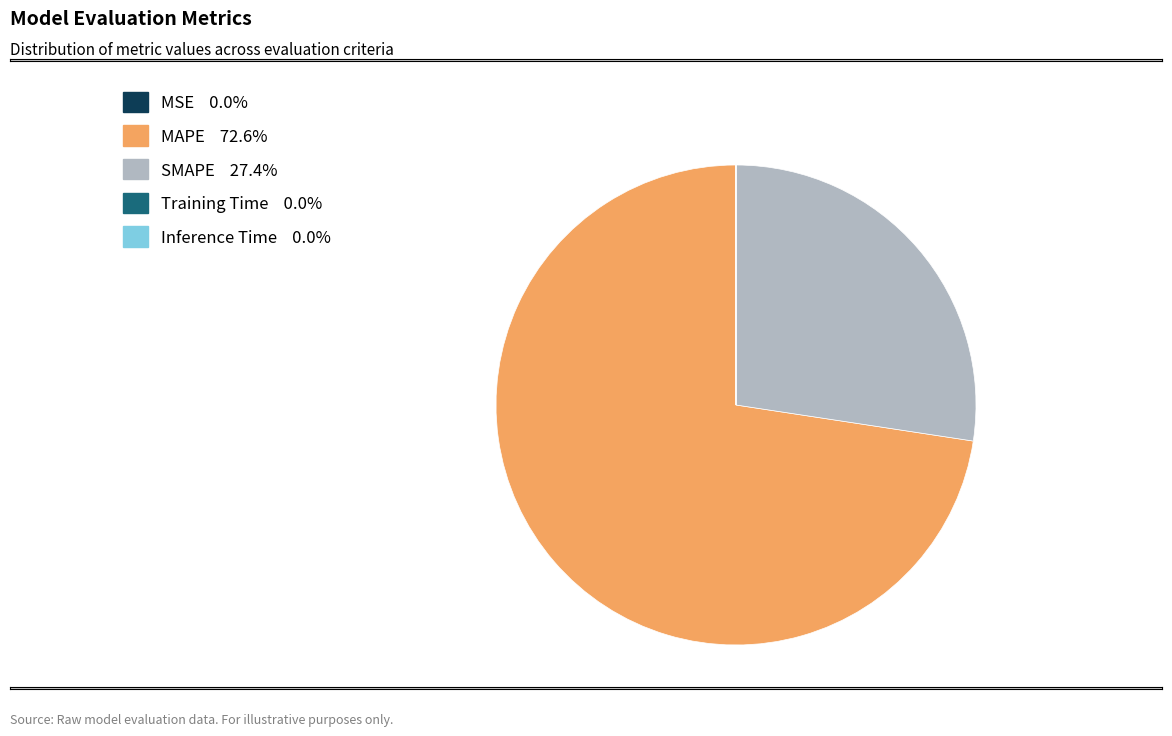

Which has a higher value, SMAPE or MAPE?

MAPE